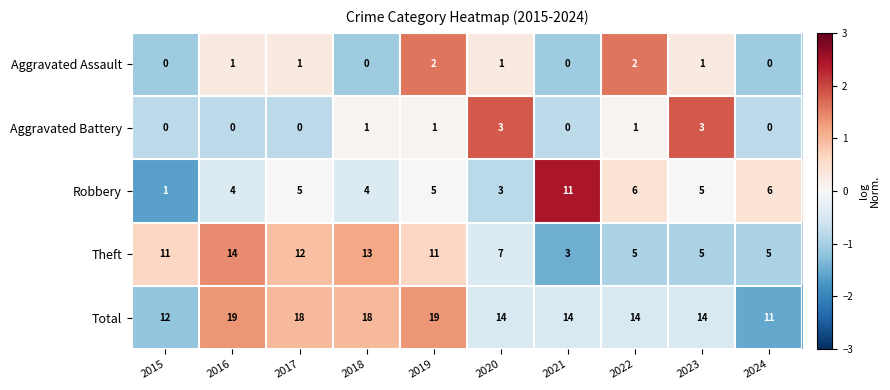

Is it true that Total equals 8 at 2016?

False